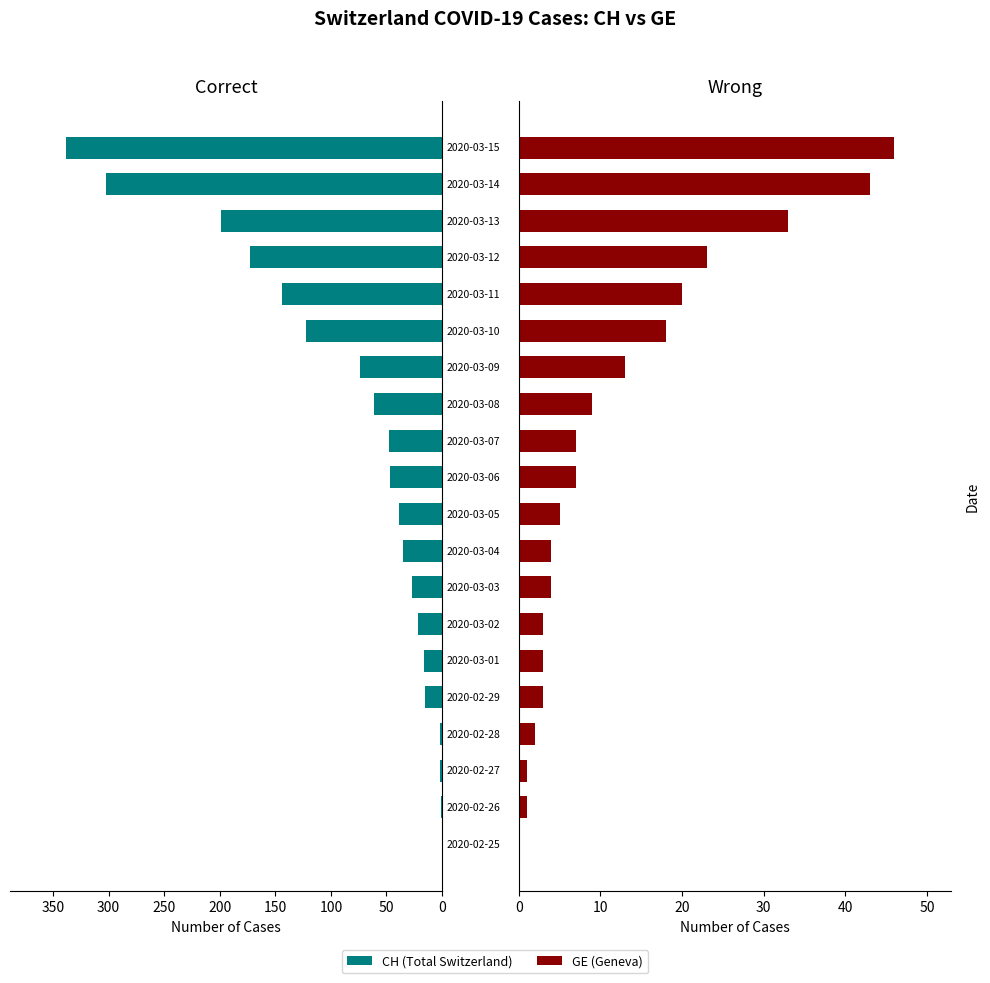

Reading right to left, list all the values displayed in this chart.

CH: 338	302	199	173	144	122	74	61	48	47	39	35	27	22	16	15	2	2	1	0
GE: 46	43	33	23	20	18	13	9	7	7	5	4	4	3	3	3	2	1	1	0